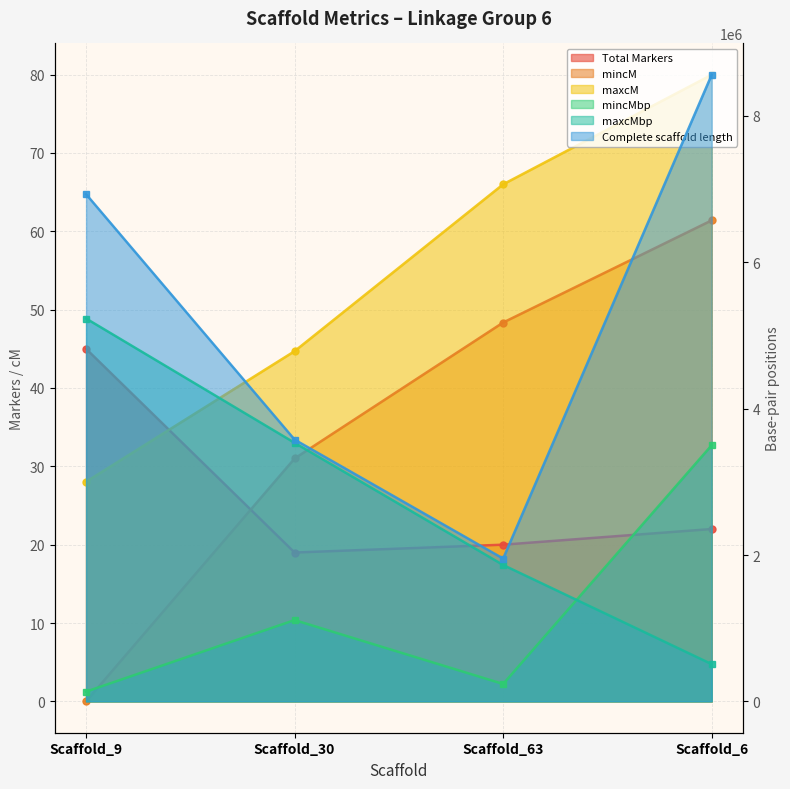

List the series in order of their peak value, highest first.

Complete scaffold length, maxcMbp, mincMbp, maxcM, mincM, Total Markers